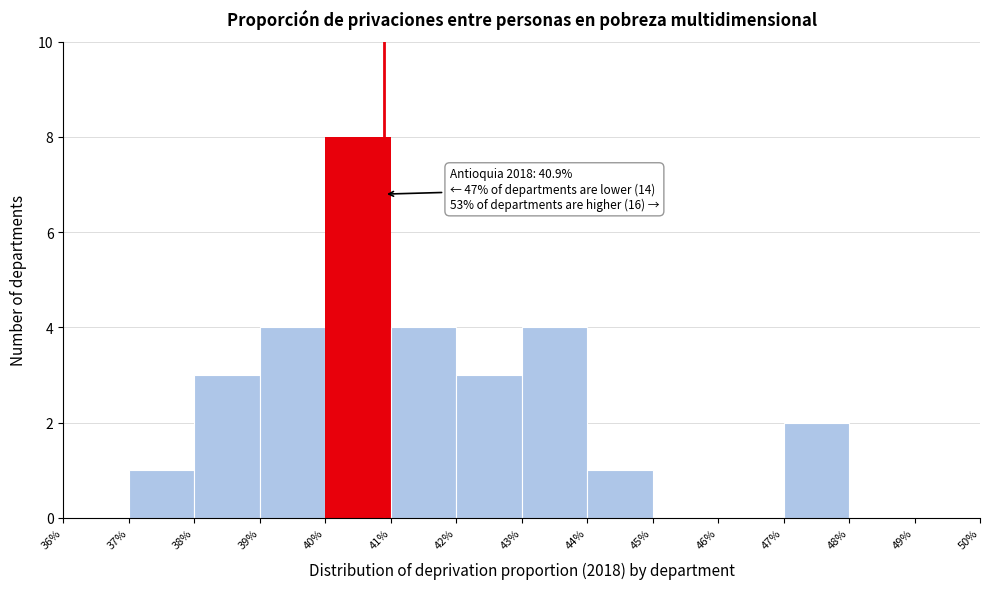

Which range on the x-axis has the tallest bar?

40% to 41%